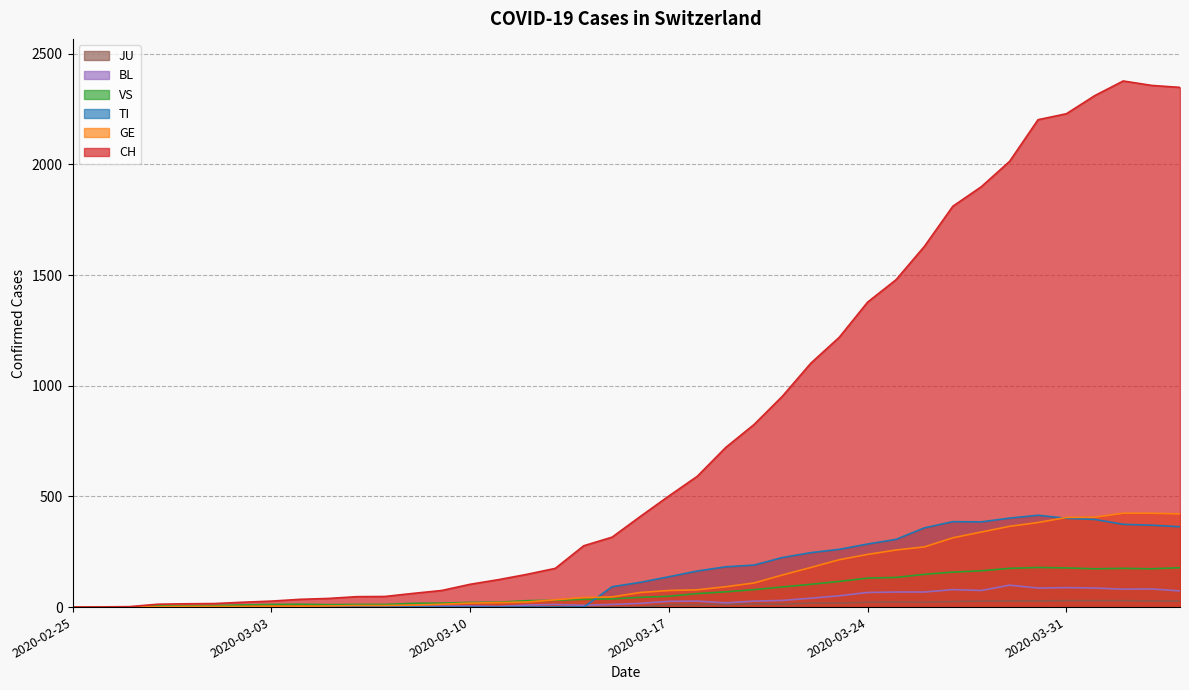

At which label does TI first exceed 112?

2020-03-17